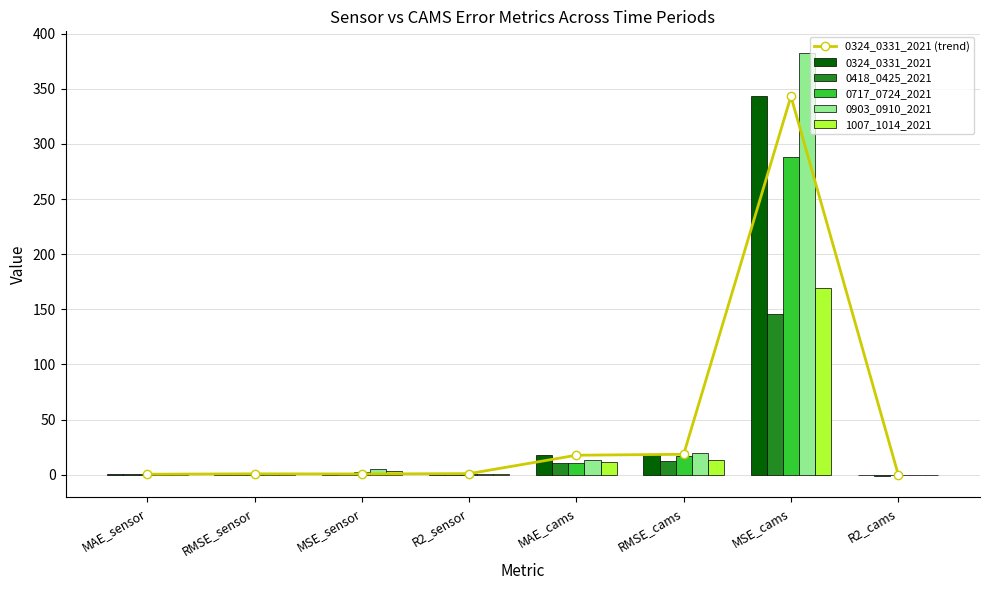

At which label is 0717_0724_2021 closest to 143?

RMSE_cams